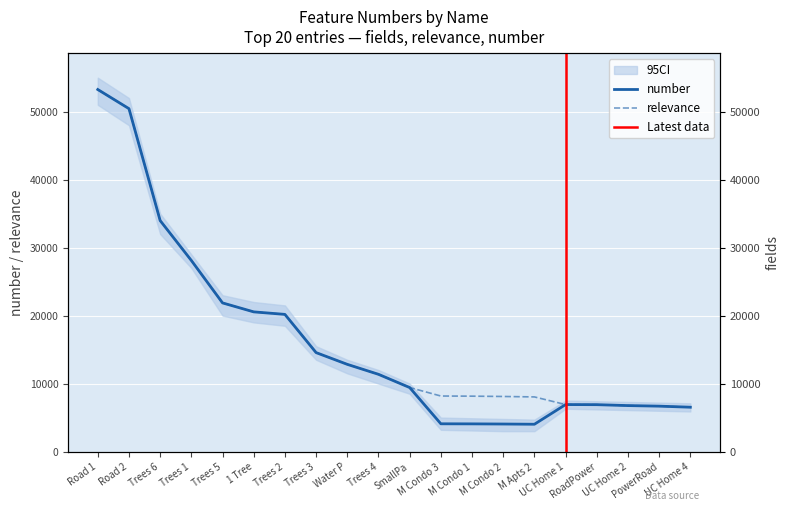

True or false: relevance has a value of 9419 at SmallPa.

True